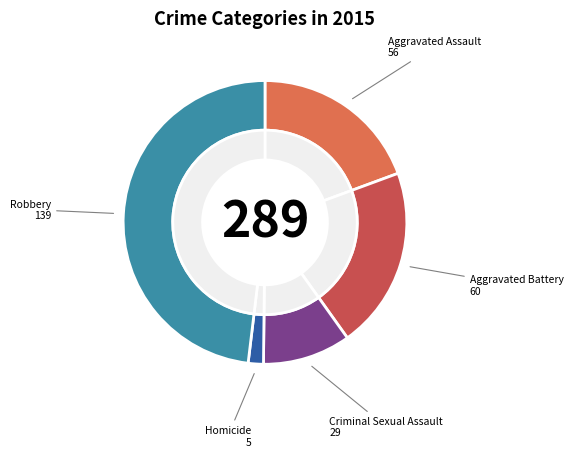

What is the total percentage of Aggravated Battery and Robbery?

68.9%